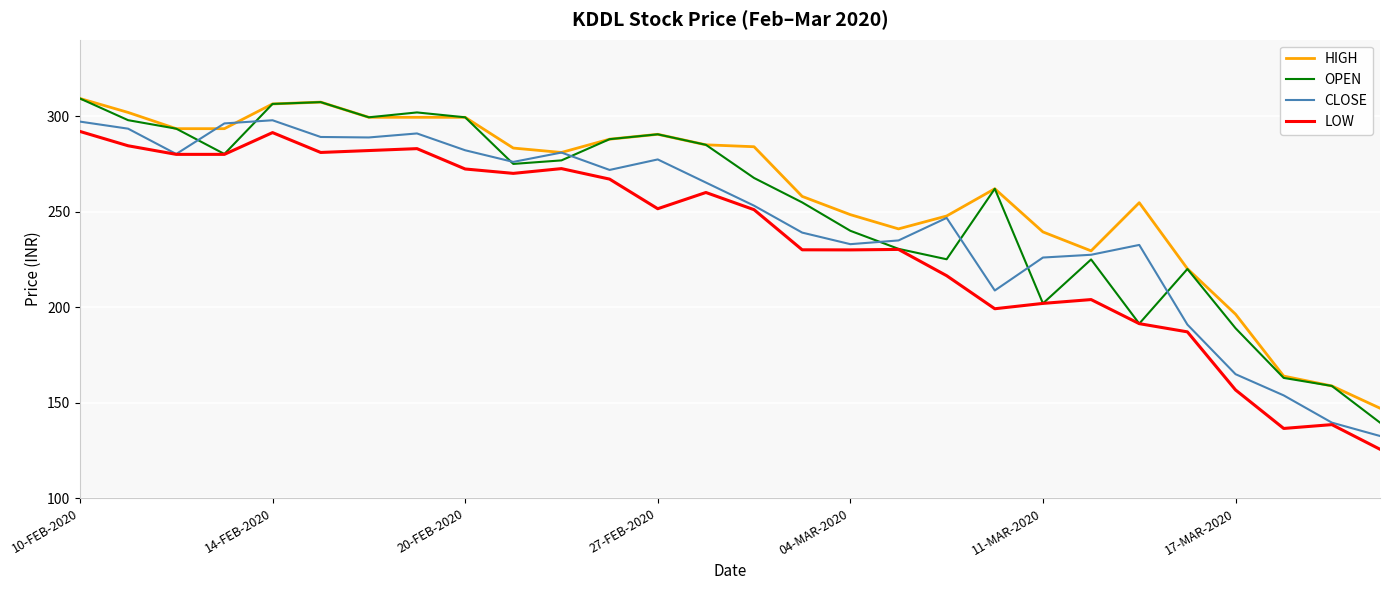

True or false: LOW and HIGH intersect in this chart.

False